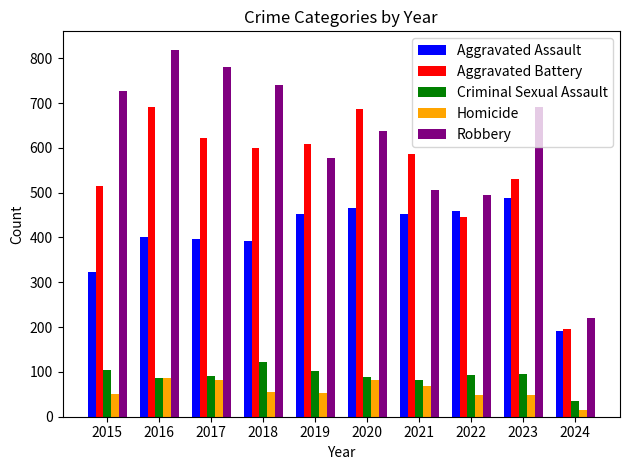

How many series are shown in this chart?

5